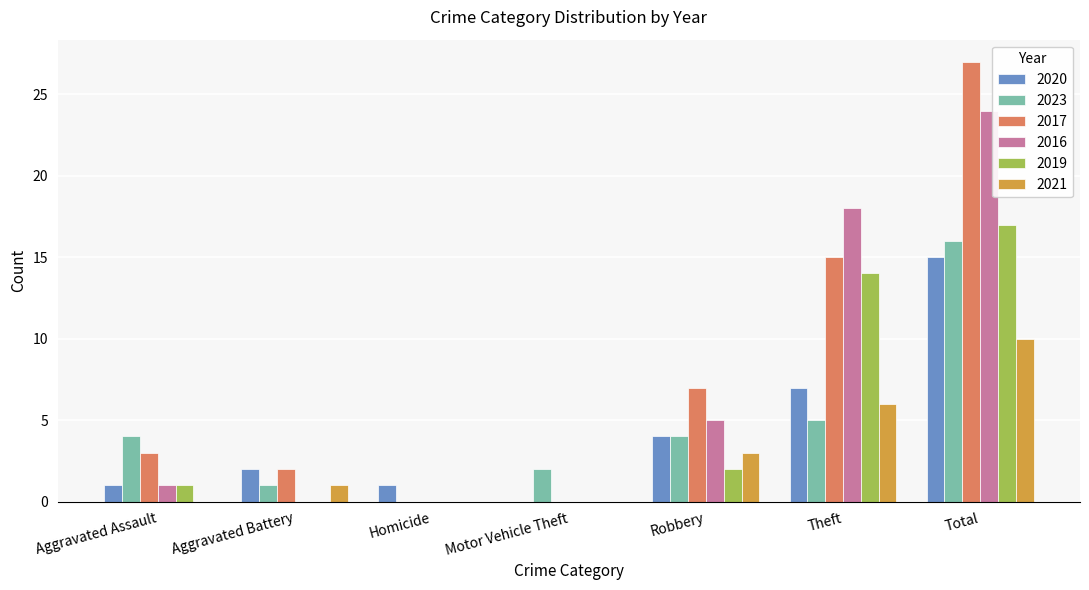

How many groups of bars are there?

7